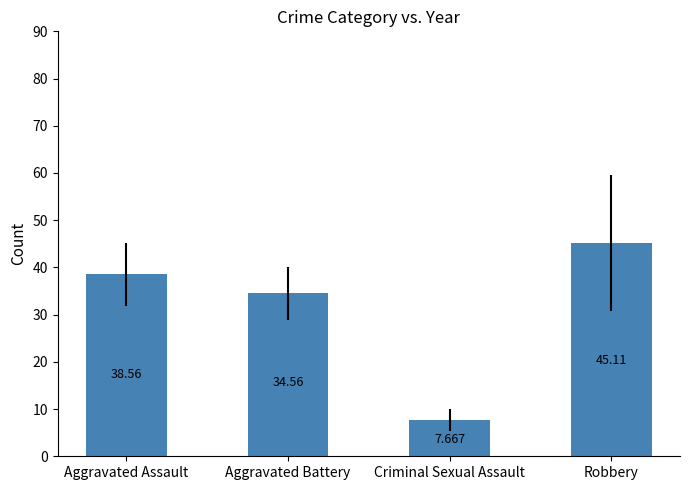

How many series are shown in this chart?

1